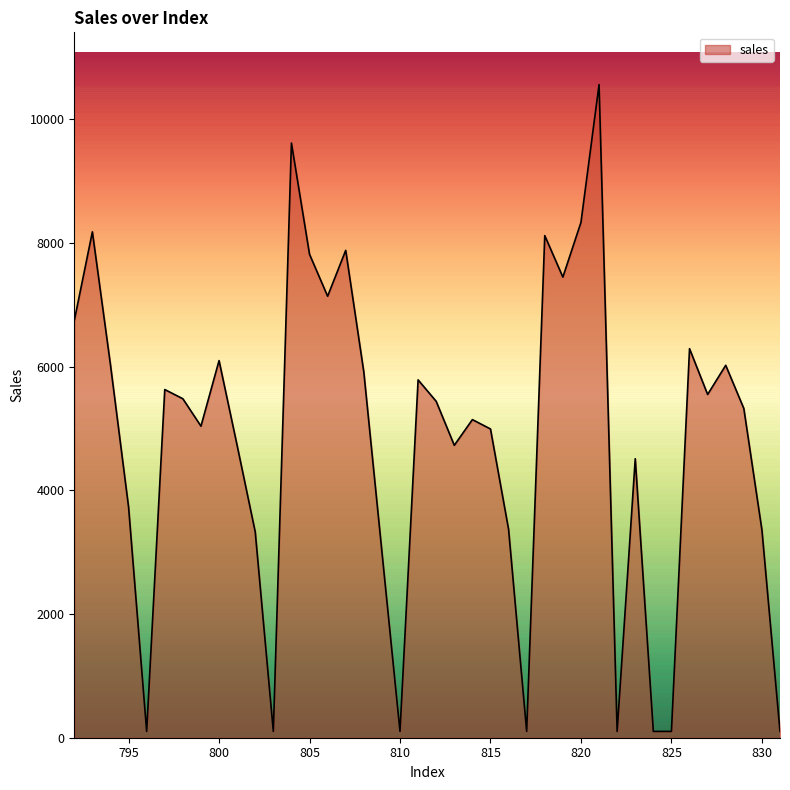

How many values exceed 5438?

20